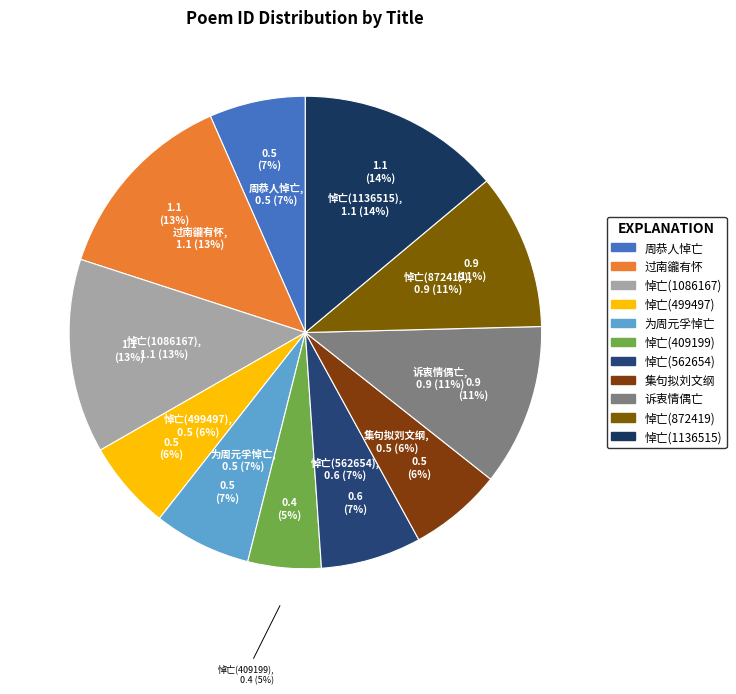

What percentage is the 周恭人悼亡 其一 slice, to the nearest percent?

7%